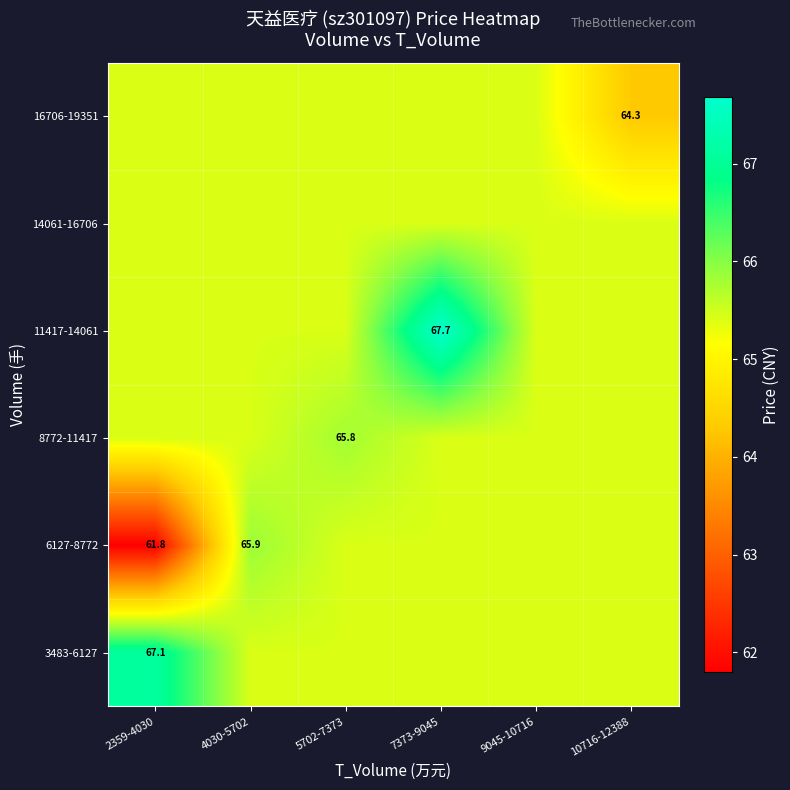

What is the total value across all series at 9045-10716?

392.5